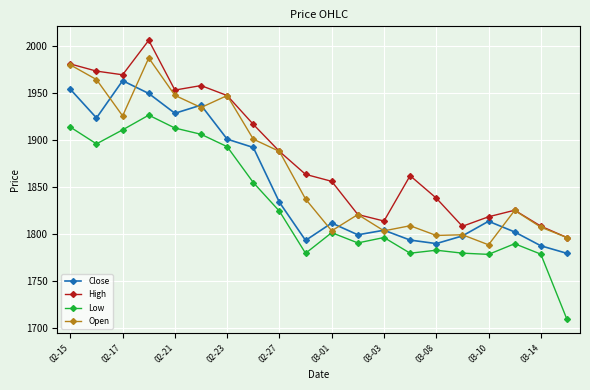

Which series has the largest total across all categories?

High